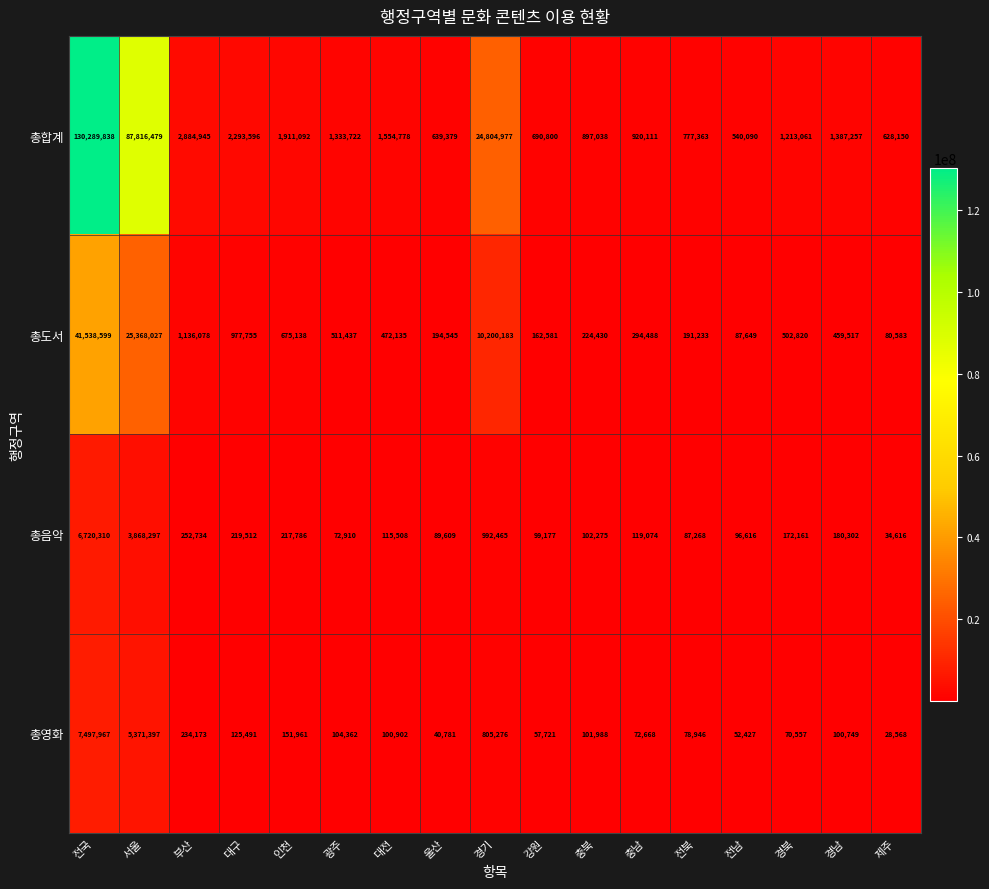

Which label corresponds to the smallest value in the chart?

제주